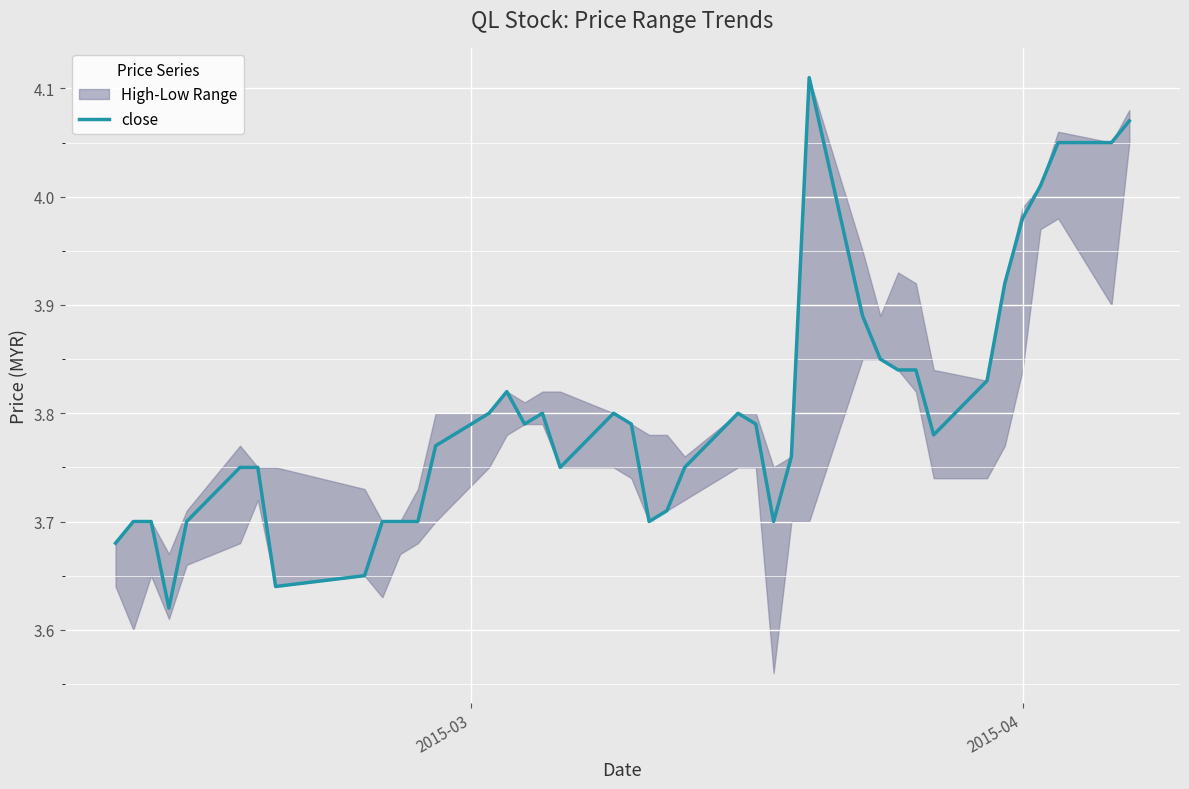

True or false: there are more than 0 points higher than both neighbors.

True